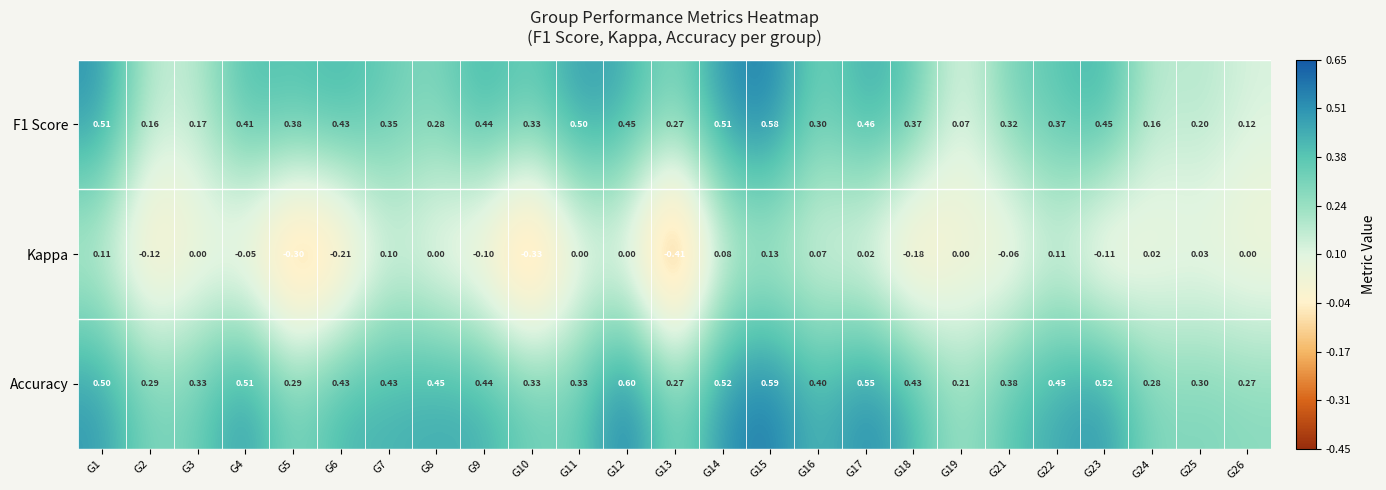

Which series has the largest total across all categories?

Accuracy